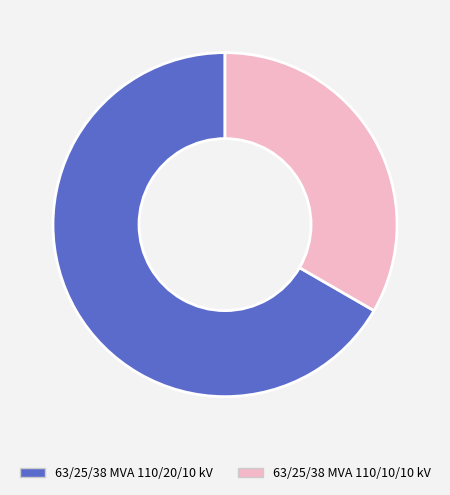

Which slice is the largest?

63/25/38 MVA 110/20/10 kV